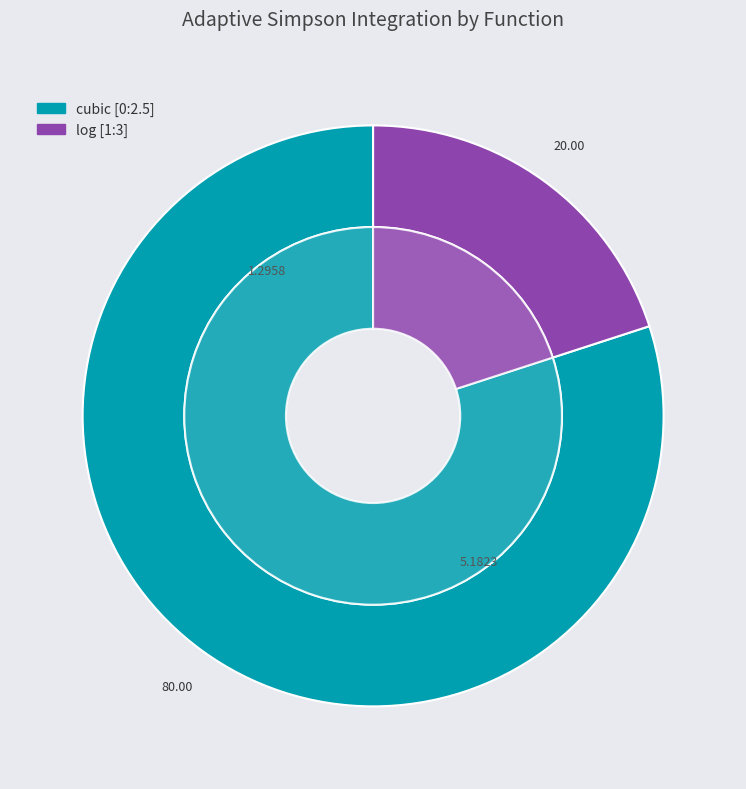

Which slice is the largest?

cubic [0:2.5]